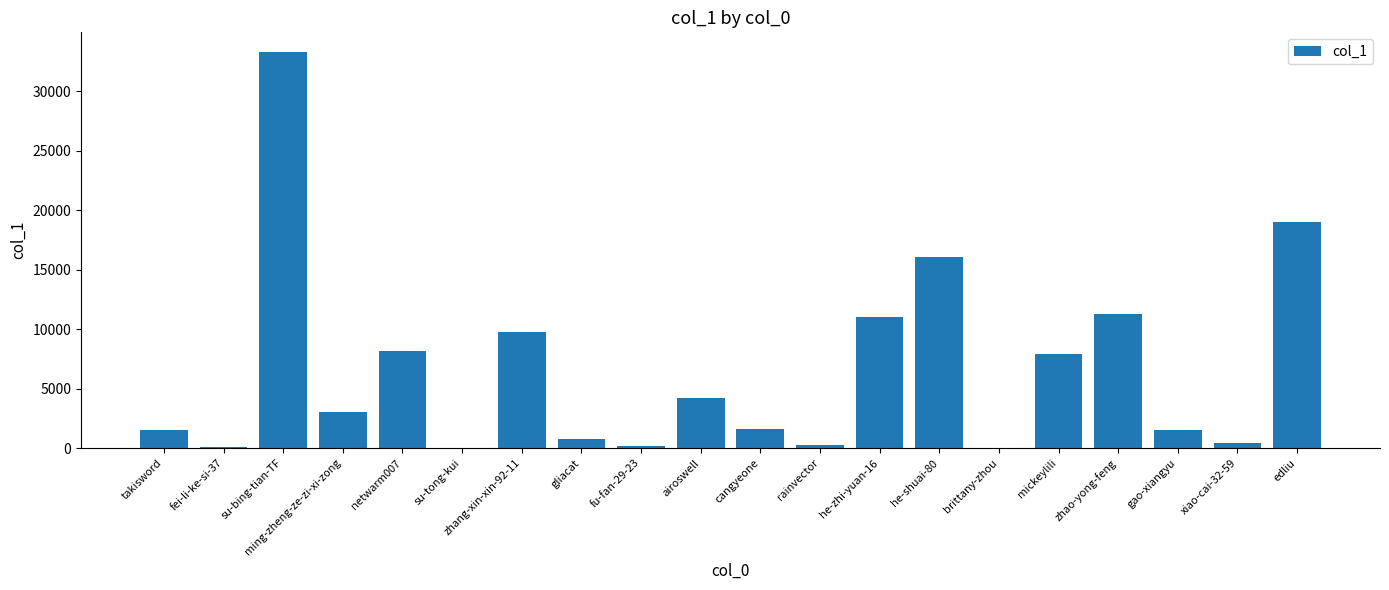

How many distinct data groups are displayed?

1